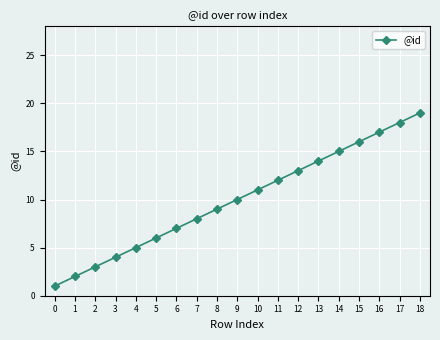

Is it true that the value at 12 is 13?

True